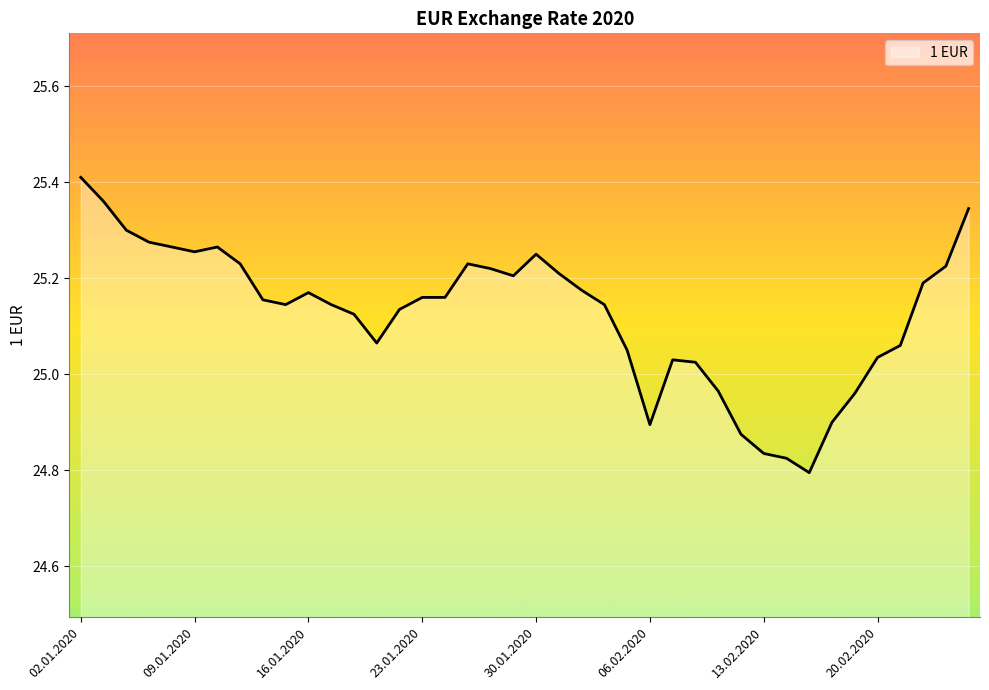

What is the difference between the maximum and minimum values?

0.6